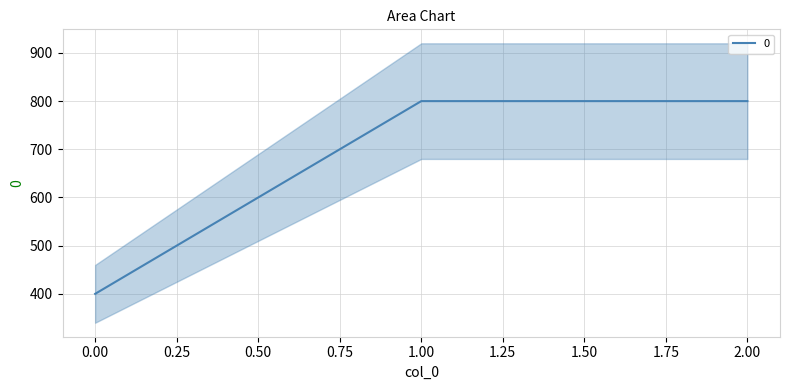

How many series are shown in this chart?

1